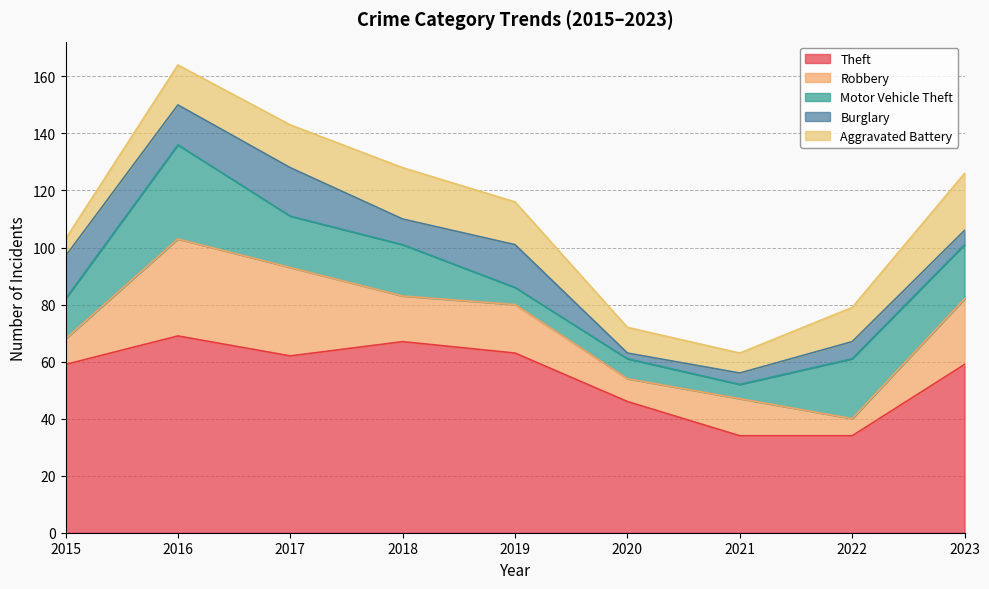

Rank the series by their maximum value, from highest to lowest.

Theft, Robbery, Motor Vehicle Theft, Aggravated Battery, Burglary